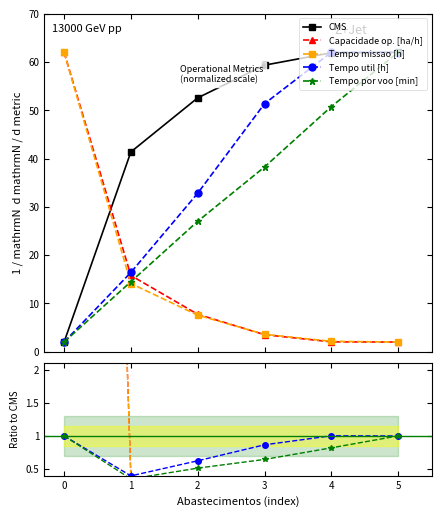

True or false: Capacidade op. [ha/h] and CMS intersect in this chart.

True